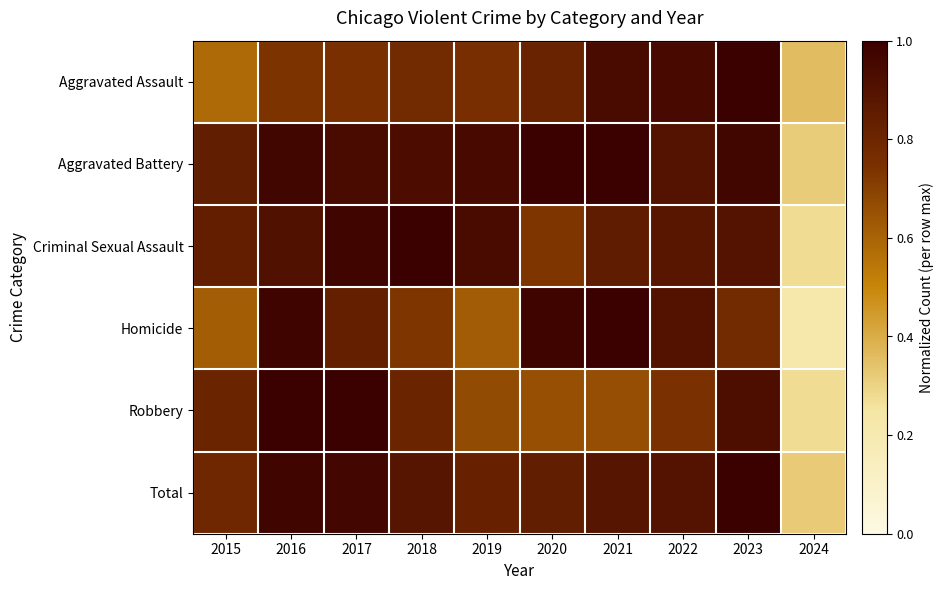

What is the total value across all series at 2021?

5.3